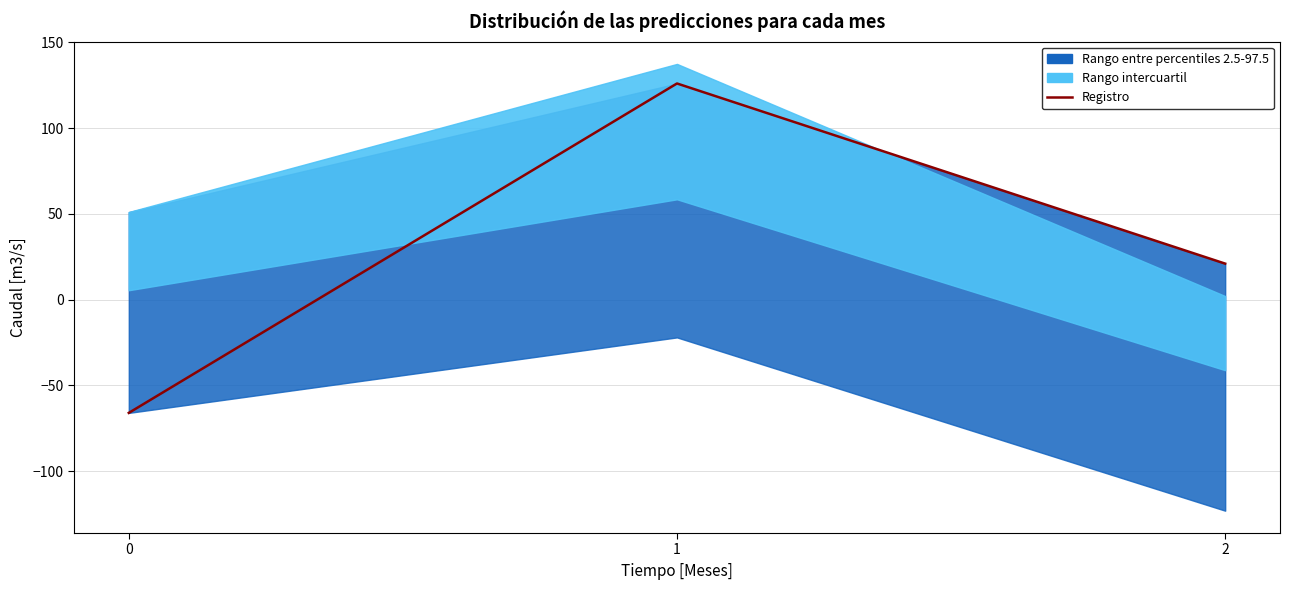

How many values are between -66 and 126?

3